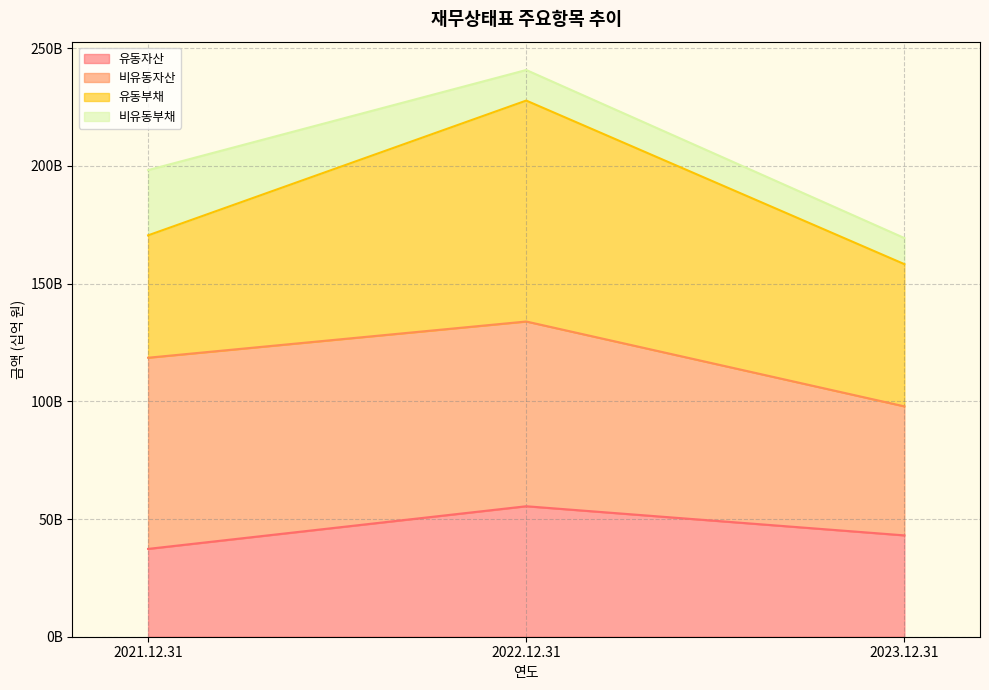

Does the chart display data point markers on the line(s)?

No